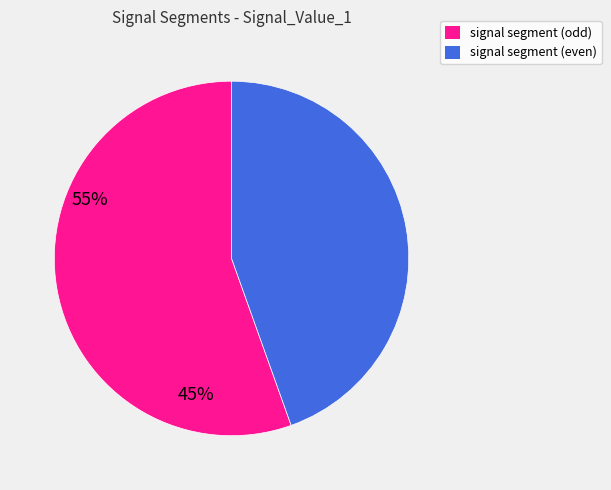

The signal segment (even) slice represents 45% of the pie. True or false?

True